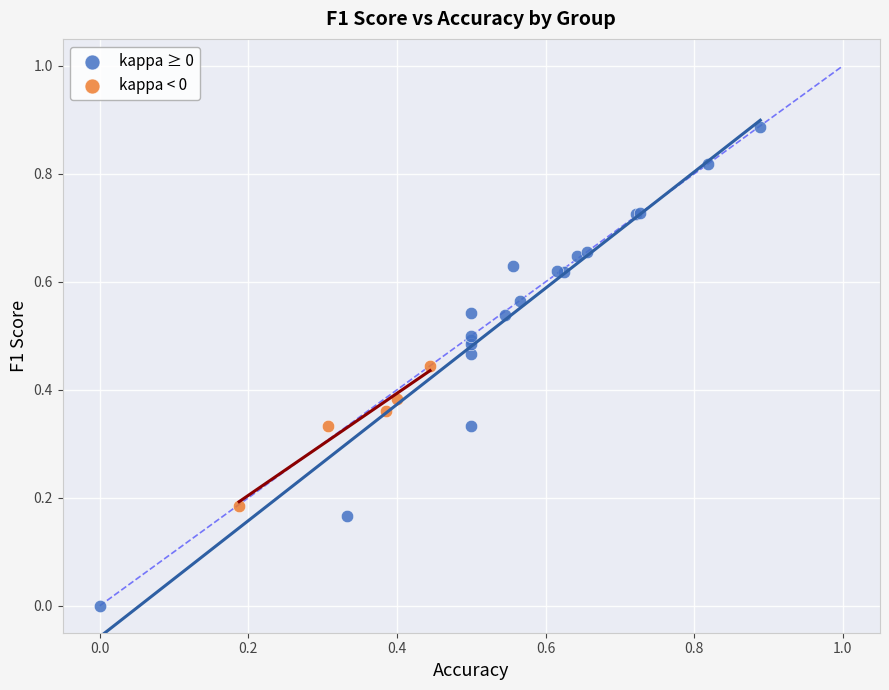

Which series has the largest Y range (max minus min)?

kappa ≥ 0